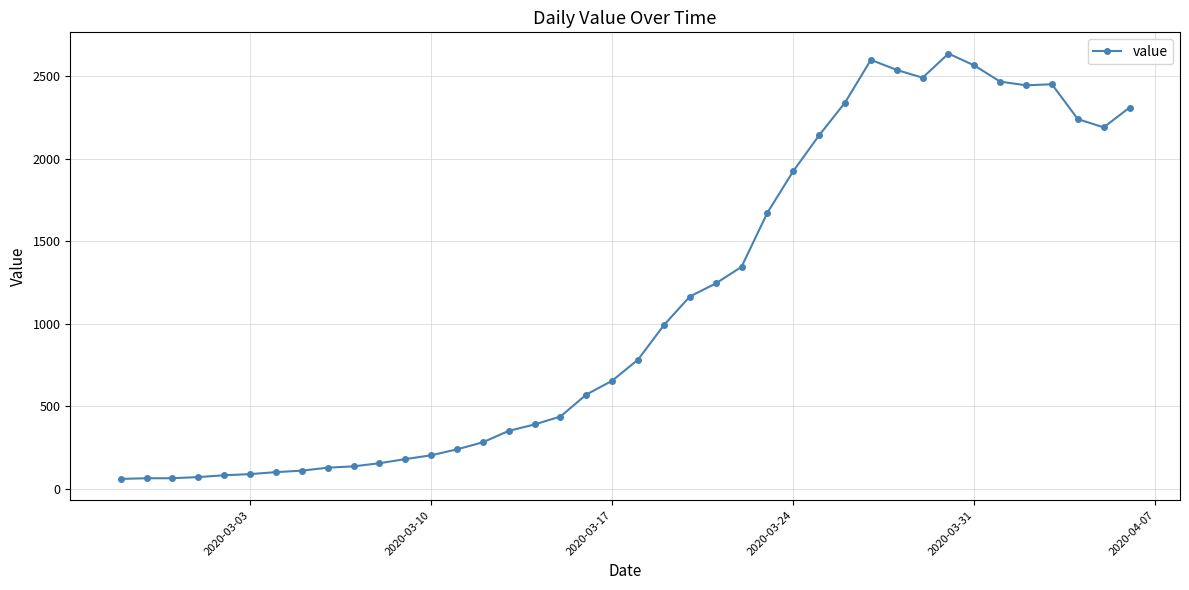

What is the difference between the maximum and minimum values?

2577